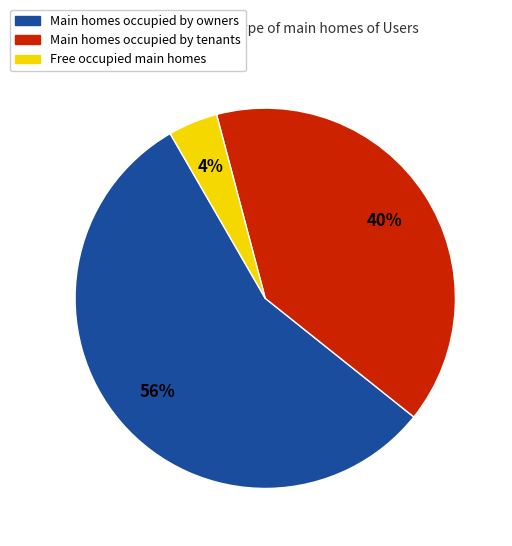

Which has a higher value, Main homes occupied by owners or Main homes occupied by tenants?

Main homes occupied by owners